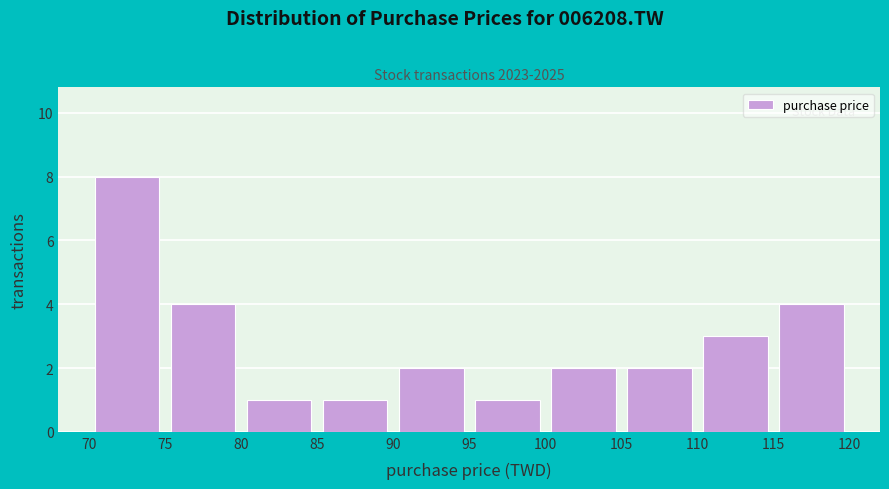

Reading left to right, list every bar in this chart as the range it spans on the x-axis followed by its height. The values are not printed on the chart, so give them approximately, as read against the axis.

70 to 75: 8
75 to 80: 4
80 to 85: 1
85 to 90: 1
90 to 95: 2
95 to 100: 1
100 to 105: 2
105 to 110: 2
110 to 115: 3
115 to 120: 4